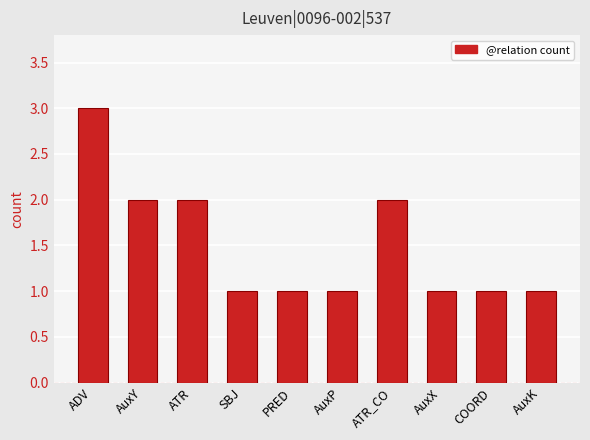

What is the value of the 7th bar from the left?

2